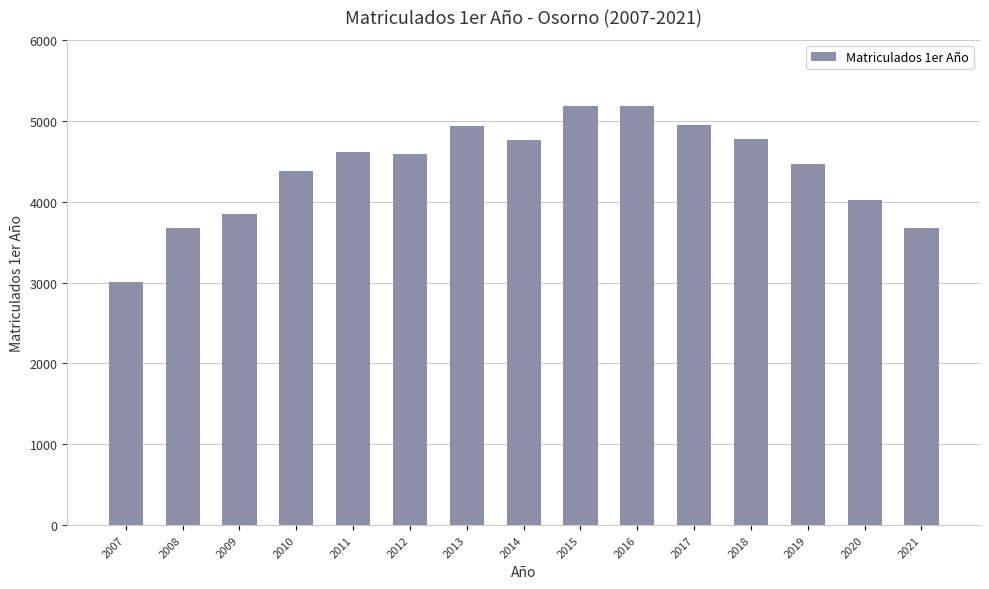

At which label is the value closest to 4094?

2020